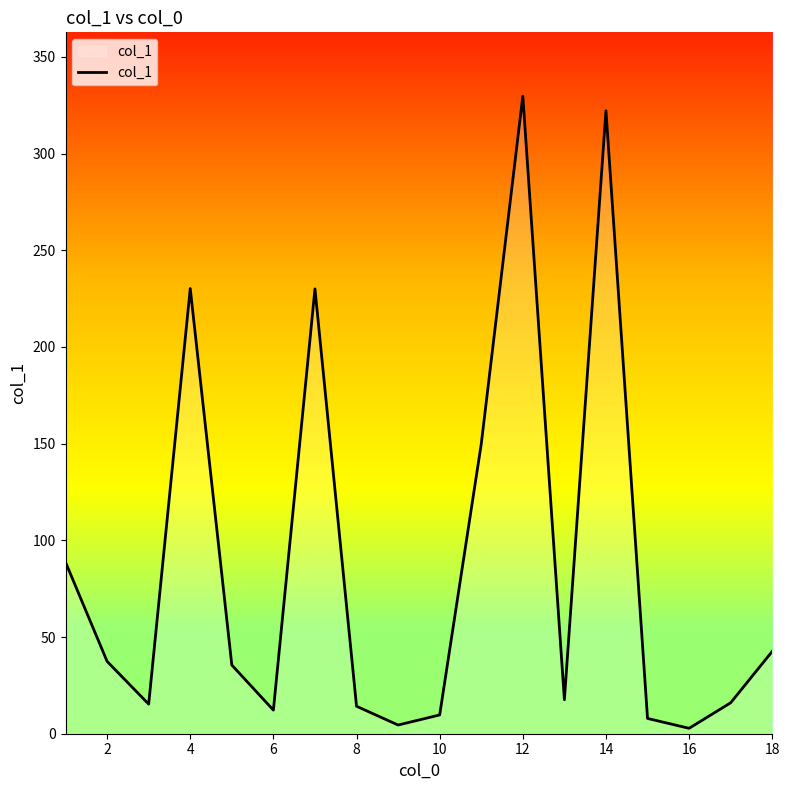

Does the chart display data point markers on the line(s)?

No